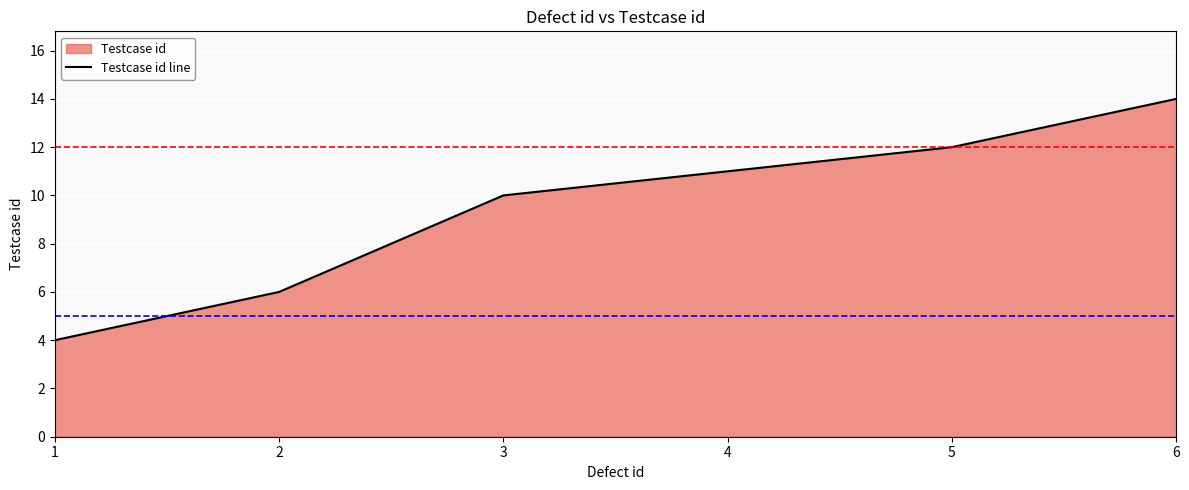

What is the sum of the values at 3 and 5?

22